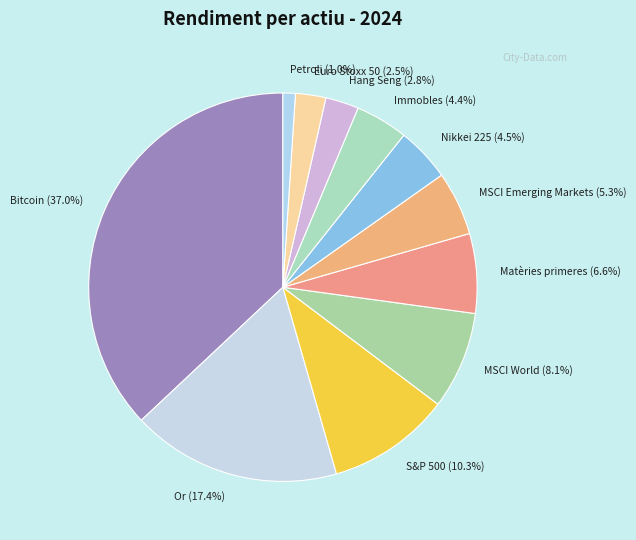

To the nearest percent, what portion does S&P 500 represent?

10%